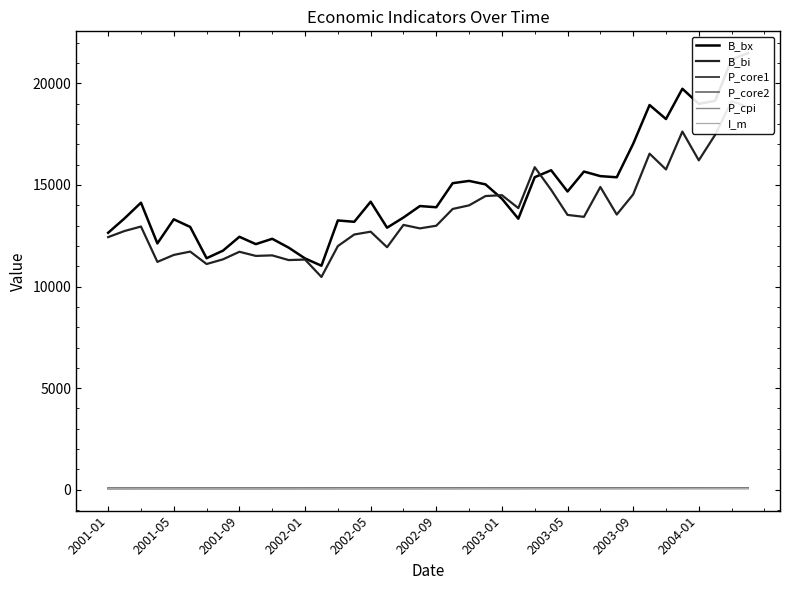

Which series changed the most between 16 and 37?

B_bx